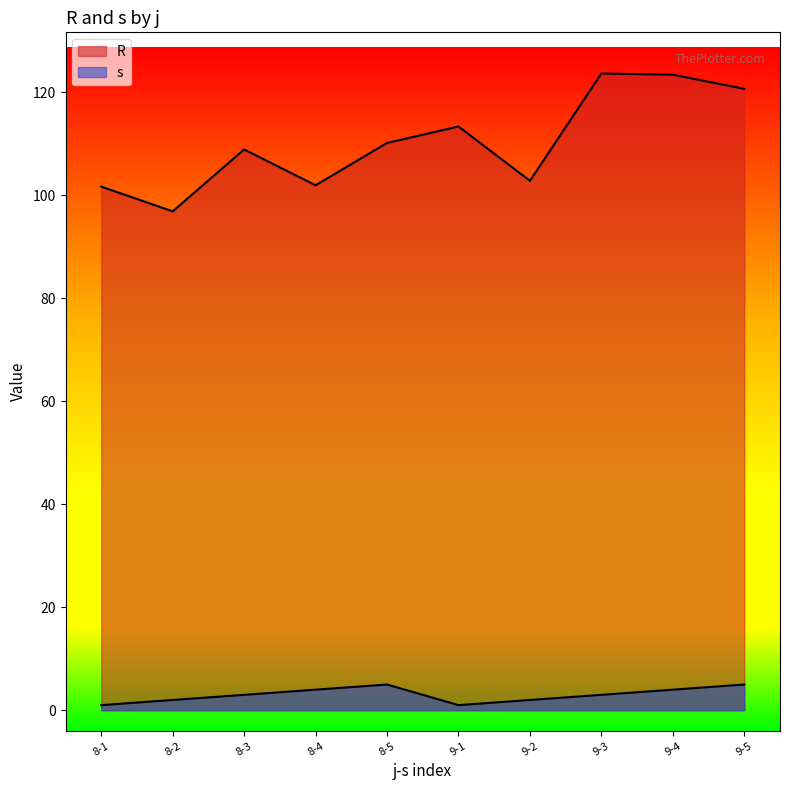

True or false: s and R intersect in this chart.

False